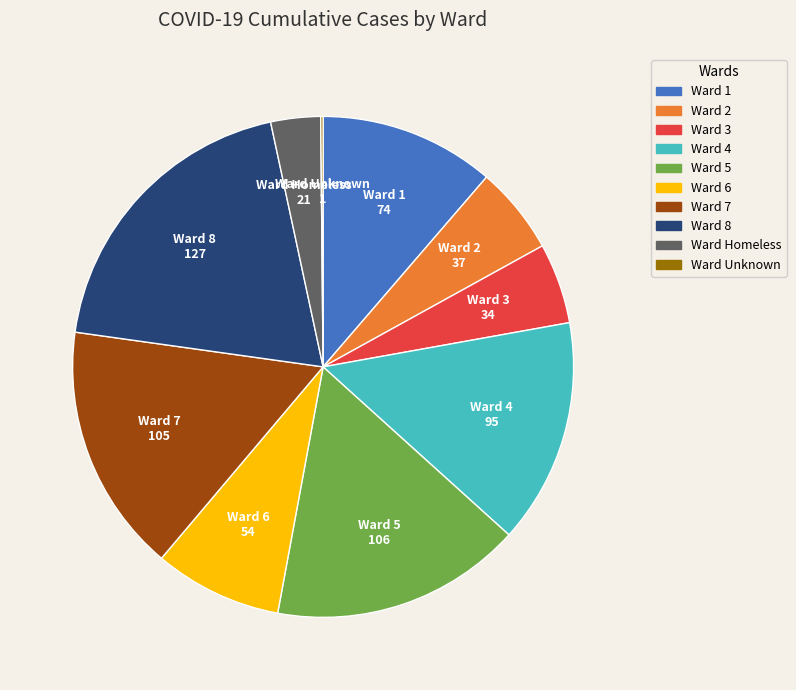

Is there any slice that represents more than half of the pie?

No